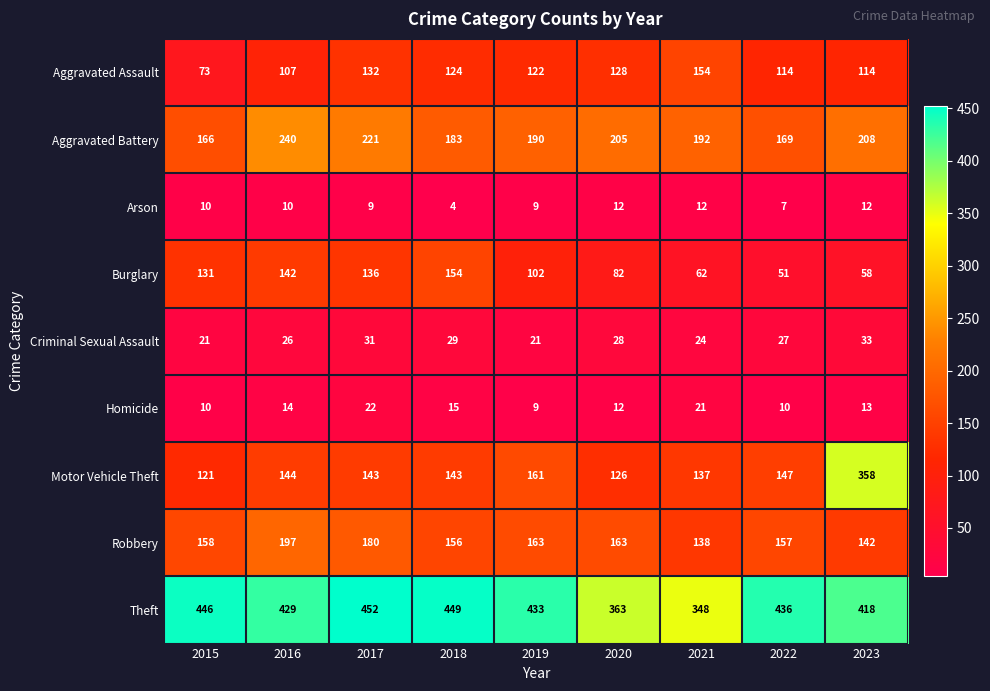

At which label is Criminal Sexual Assault closest to 27?

2022